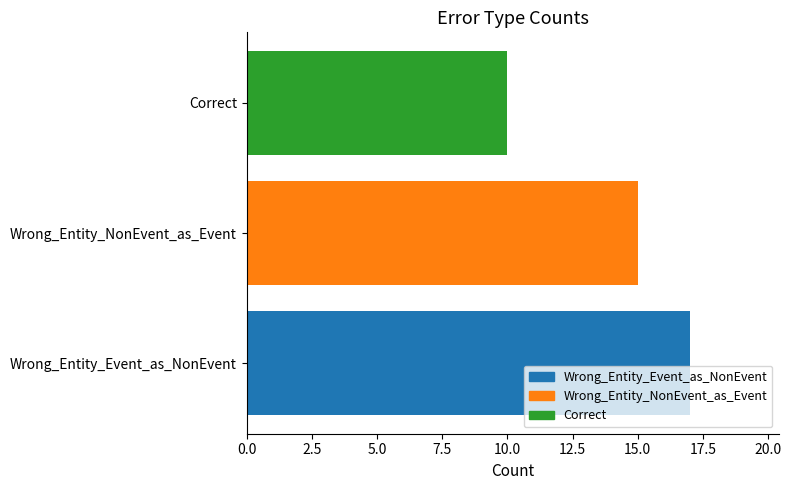

The value at Wrong_Entity_Event_as_NonEvent is 26. True or false?

False